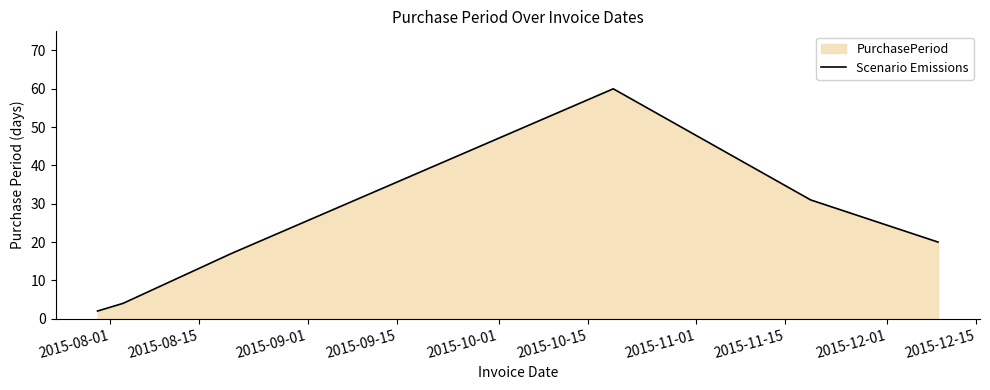

What is the greatest value displayed?

60